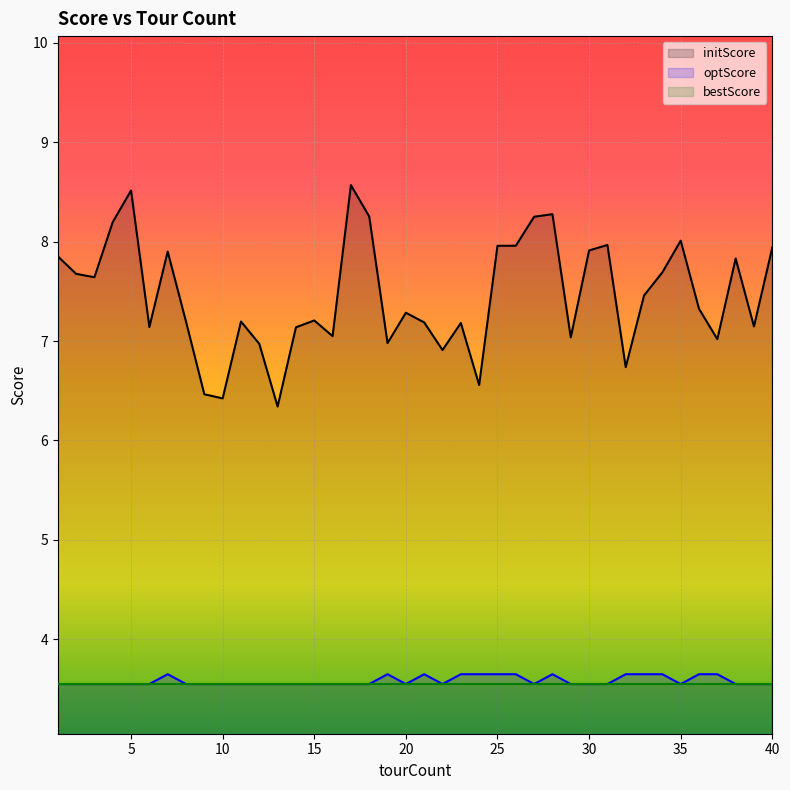

What value does the initScore series have at 3?

7.6